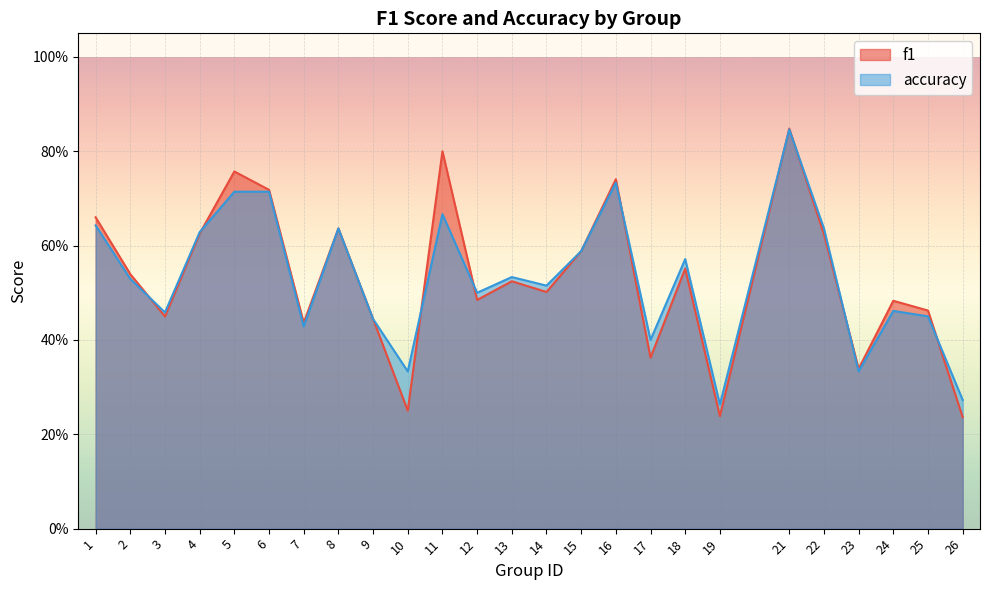

True or false: accuracy has a value of 0.6 at 22.

True